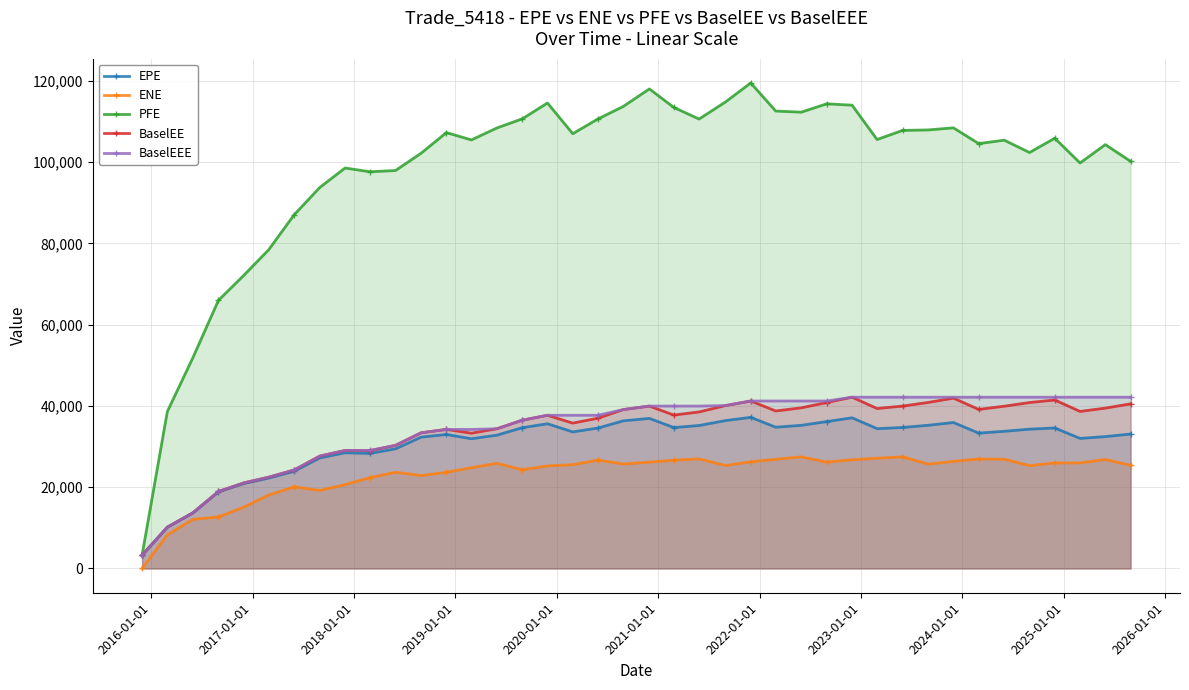

What is the value of the PFE point at the 1st from the left?

3271.6